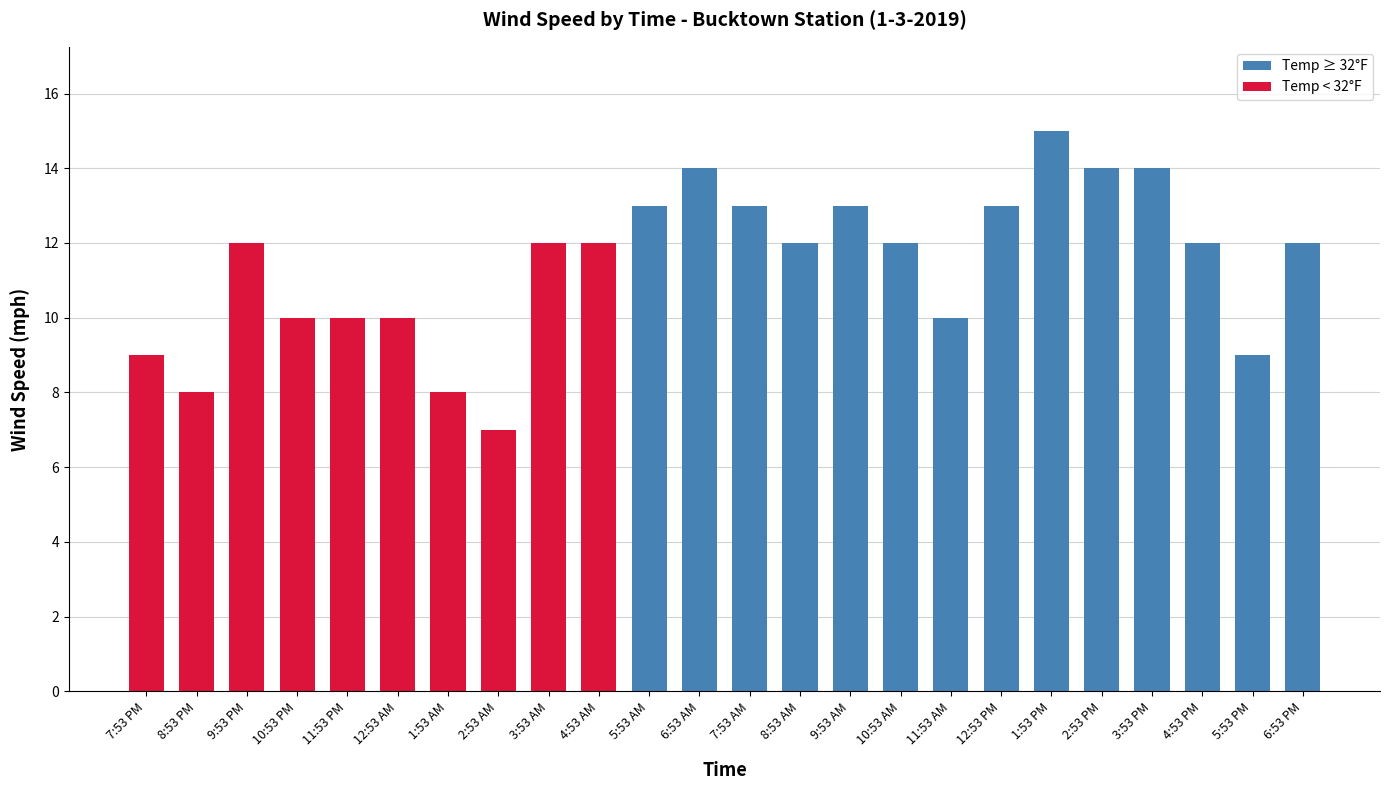

How many data points does each series have?

24